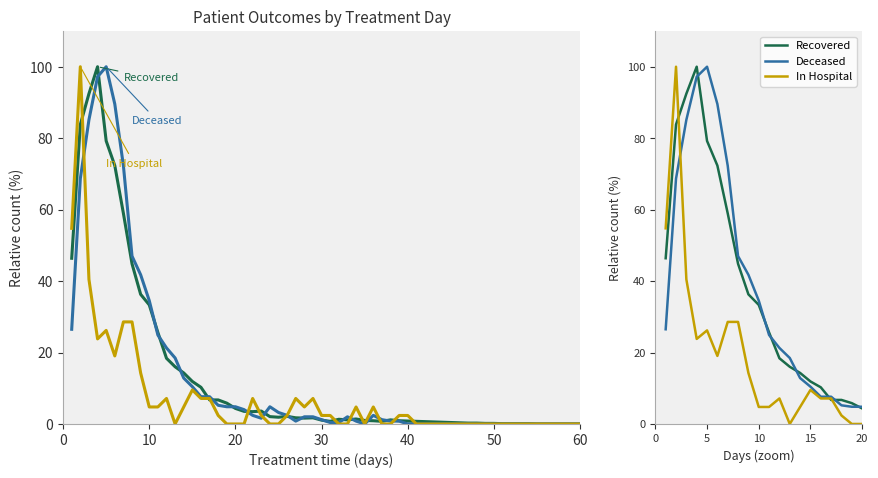

Is this an area chart (filled region under the line)?

No